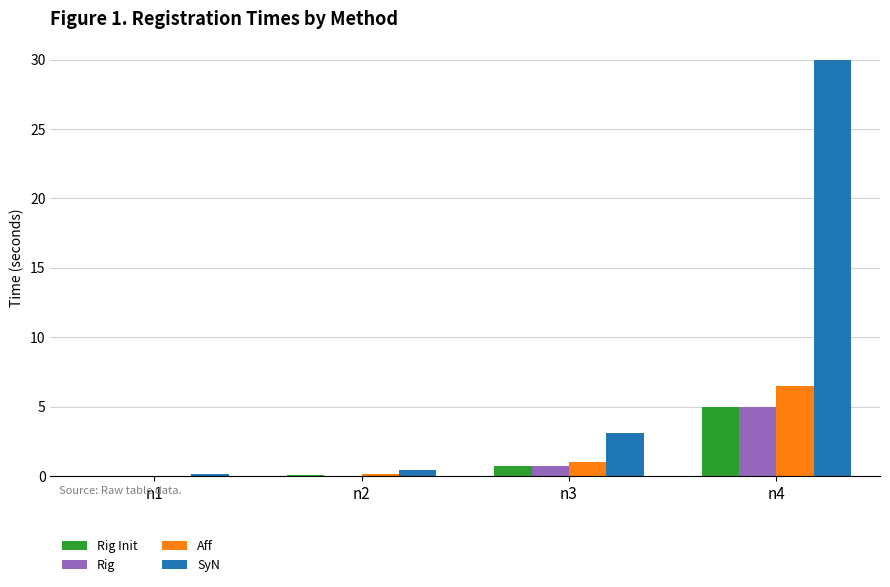

What is the sum of all Rig Init values?

5.8